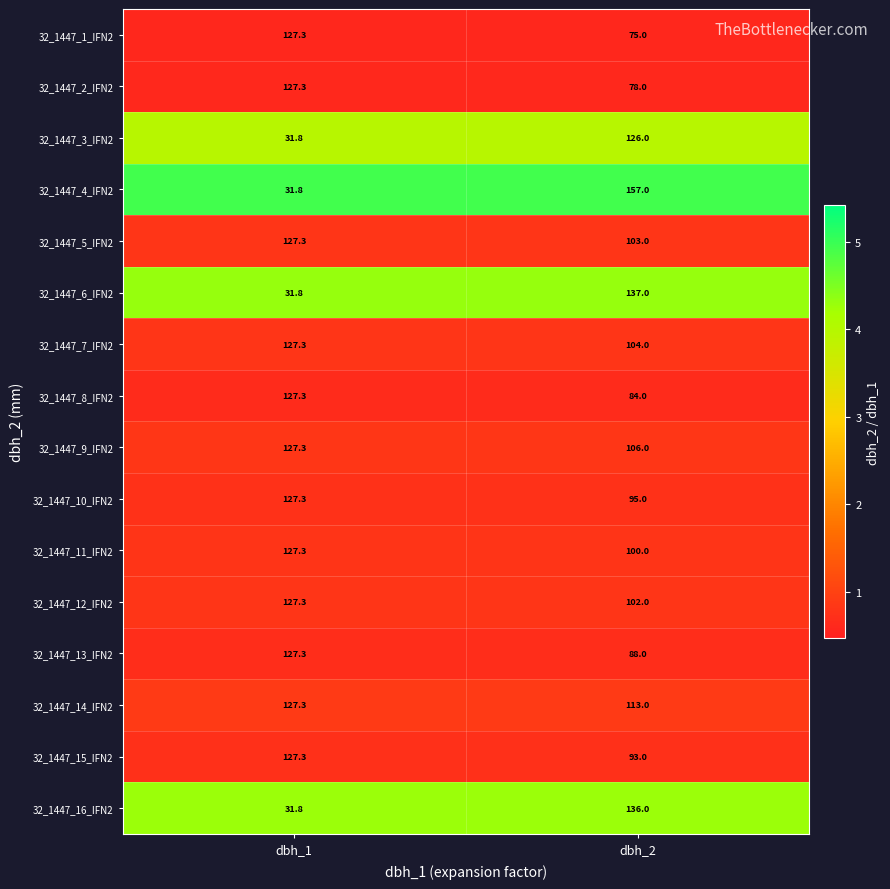

At which label does 32_1447_8_IFN2 reach its peak?

dbh_1